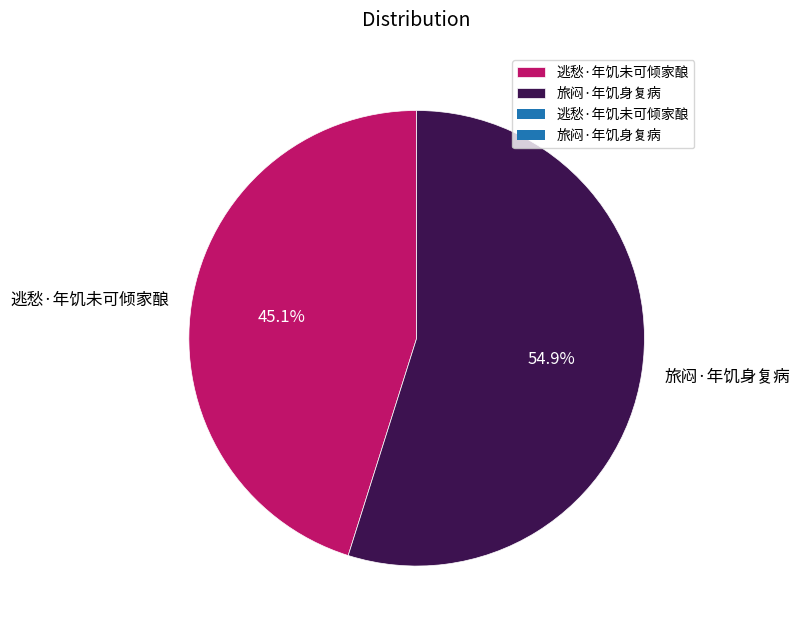

Is it true that 逃愁·年饥未可倾家酿 is 38% of the pie?

False